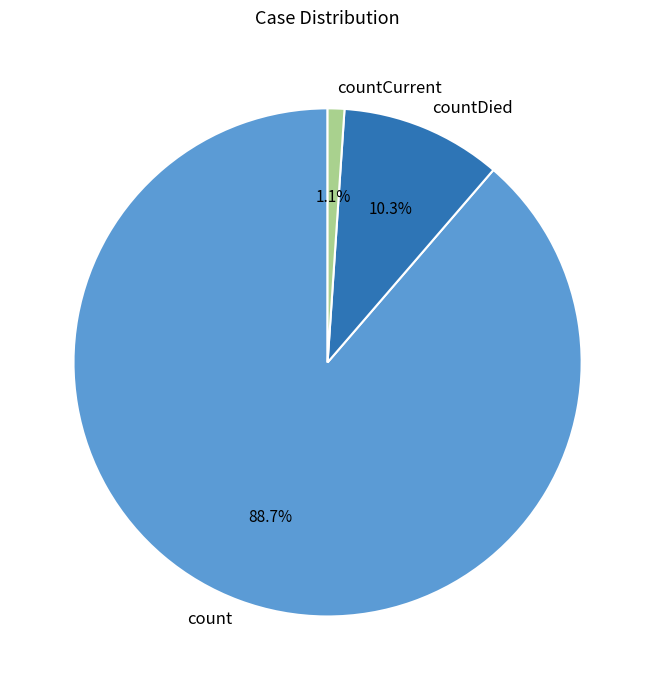

How many slices are in this pie chart?

3